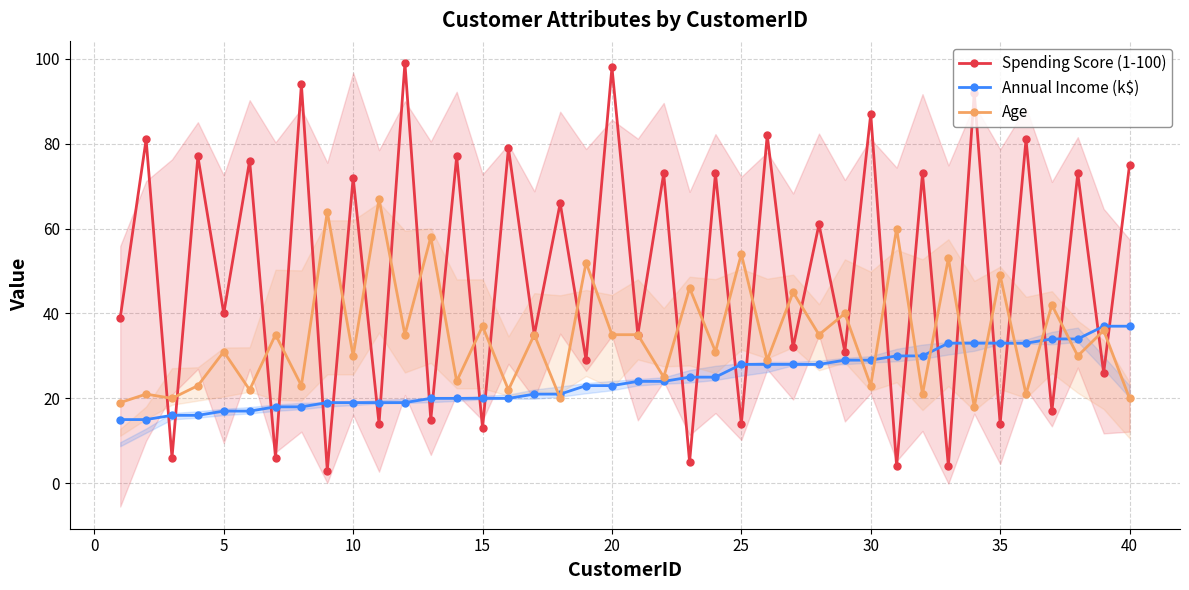

What are all the series names shown in the legend?

Spending Score (1-100), Annual Income (k$), Age